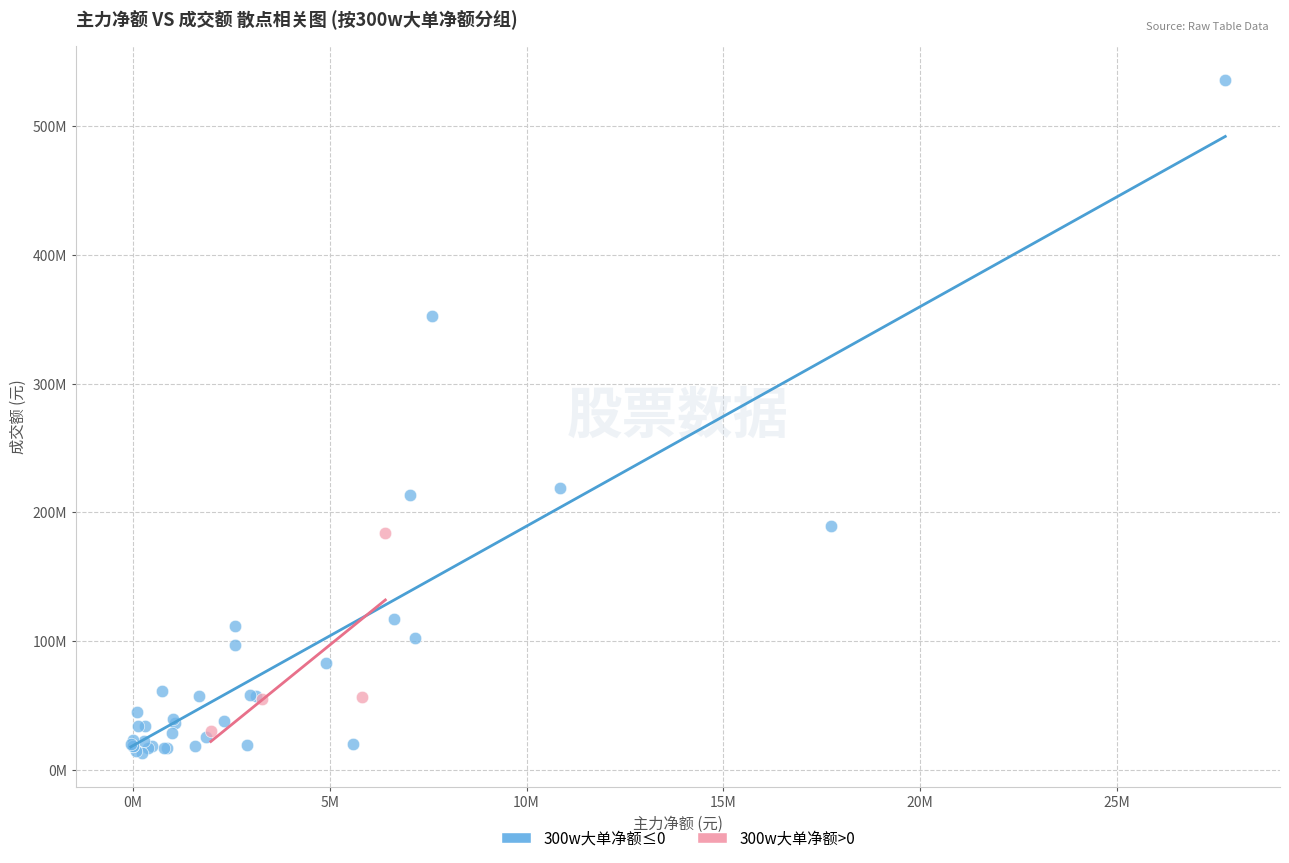

Which series reaches the minimum Y coordinate?

300w大单净额≤0